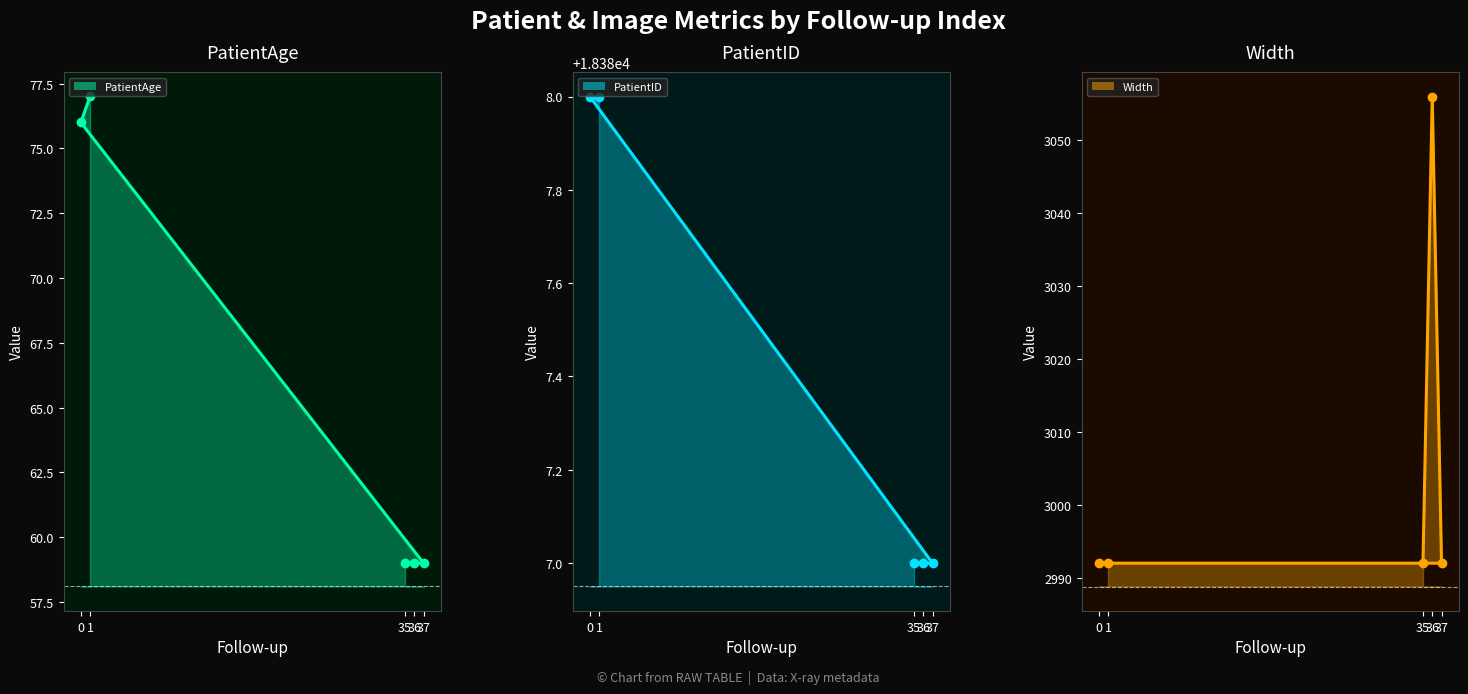

What is the sum of all PatientAge line values?

330